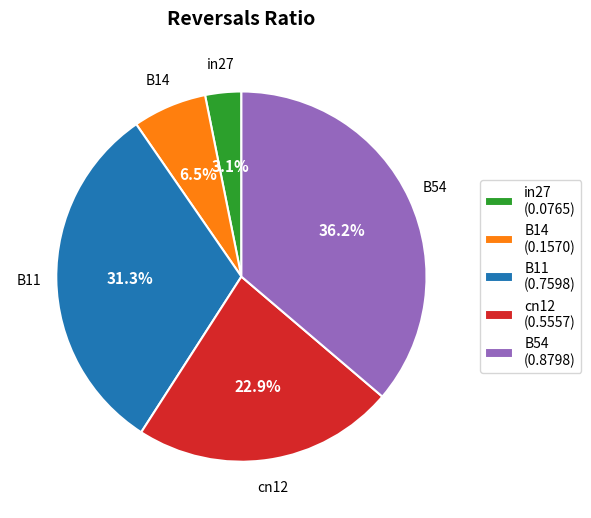

To the nearest percent, what is the difference between the largest and smallest slice percentages?

33%